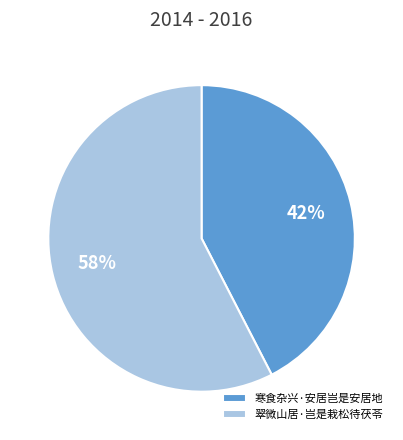

Which slice is the smallest?

寒食杂兴·安居岂是安居地